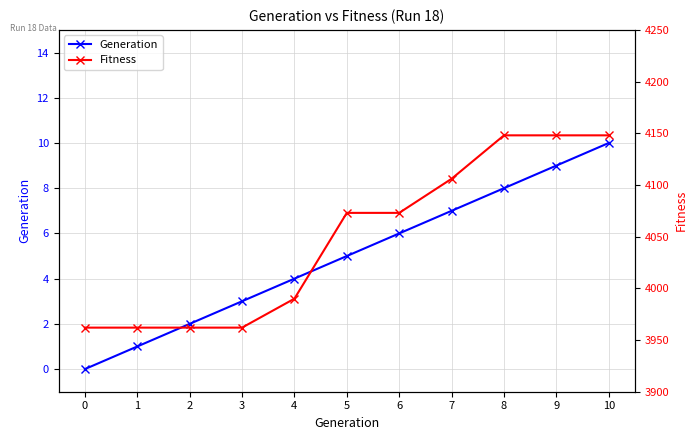

Reading right to left, list all the values displayed in this chart.

Generation: 10	9	8	7	6	5	4	3	2	1	0
Fitness: 4148	4148	4148	4106	4073	4073	3990	3962	3962	3962	3962